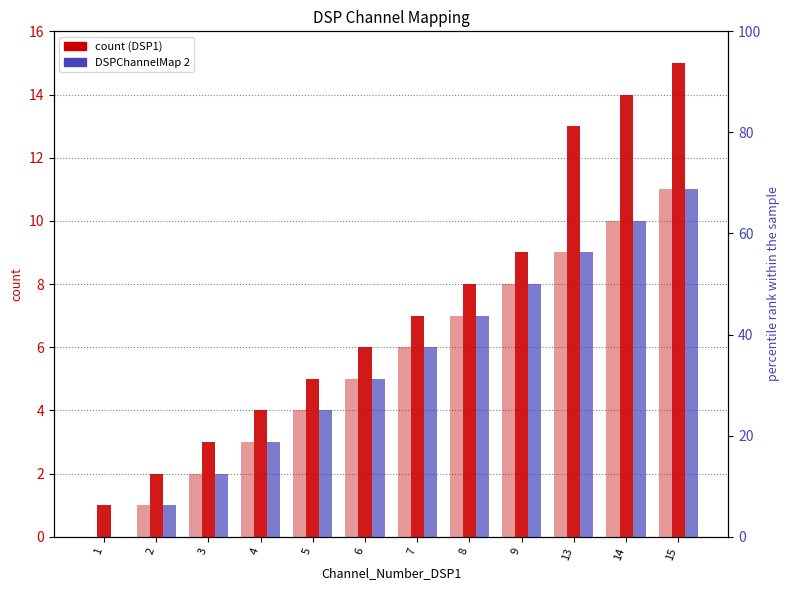

How many categories are shown in the chart?

12